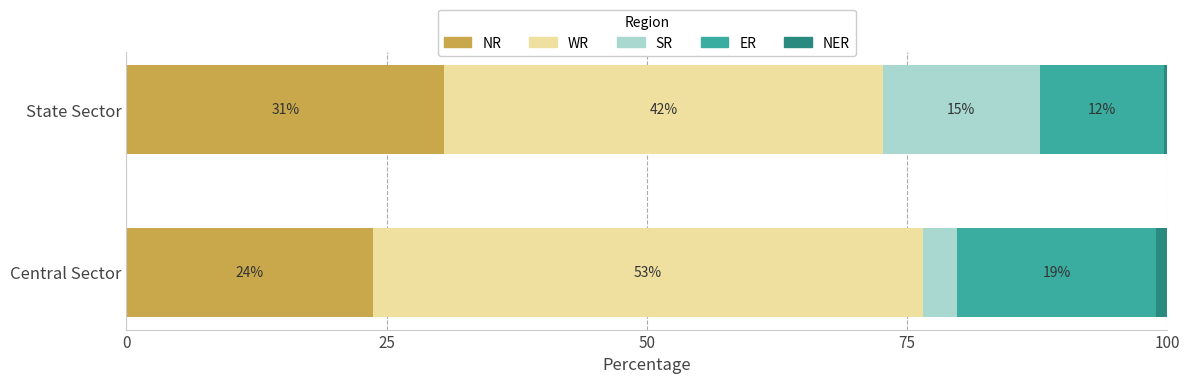

What are all the series names shown in the legend?

NR, WR, SR, ER, NER